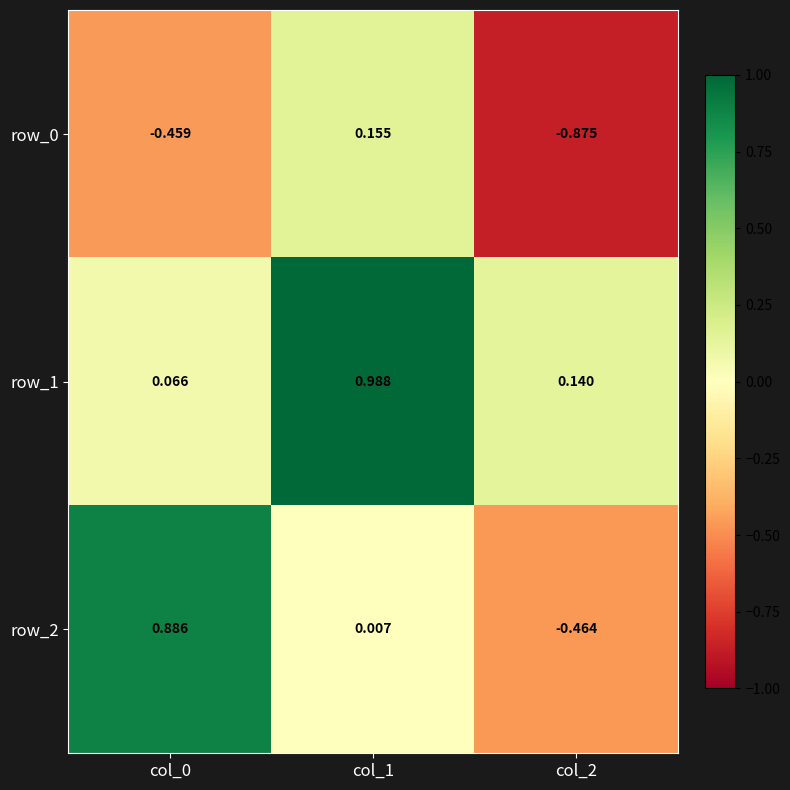

Is the value of row_2 at col_1 greater than the value of row_0 at col_1?

No